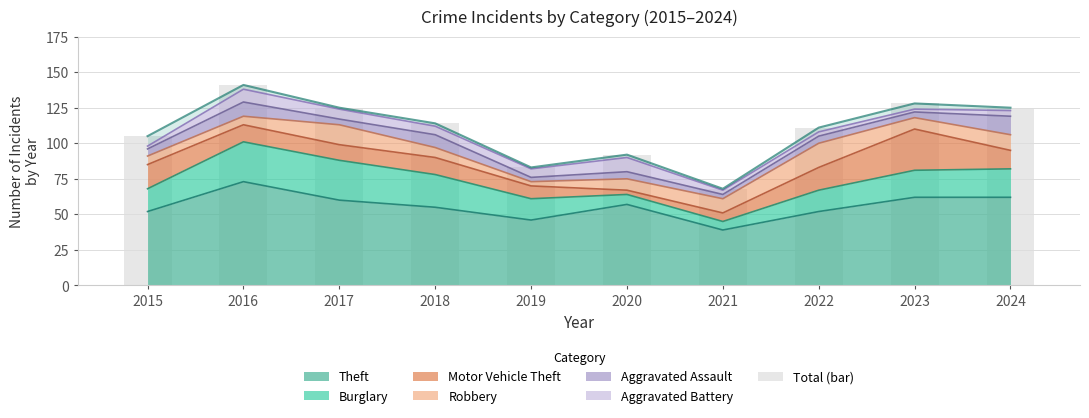

Reading right to left, what are all the values shown in this chart?

125	128	111	68	92	83	114	125	141	105